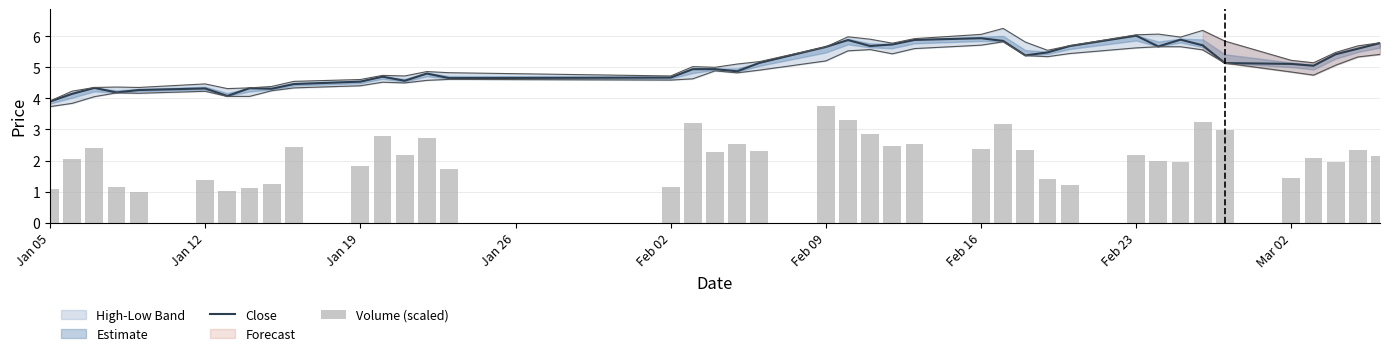

Which series has the largest total across all categories?

Close